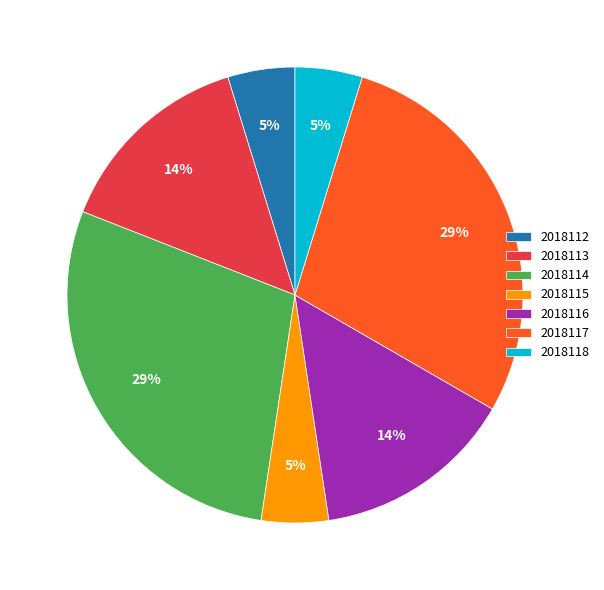

Is there a majority slice in this chart?

No